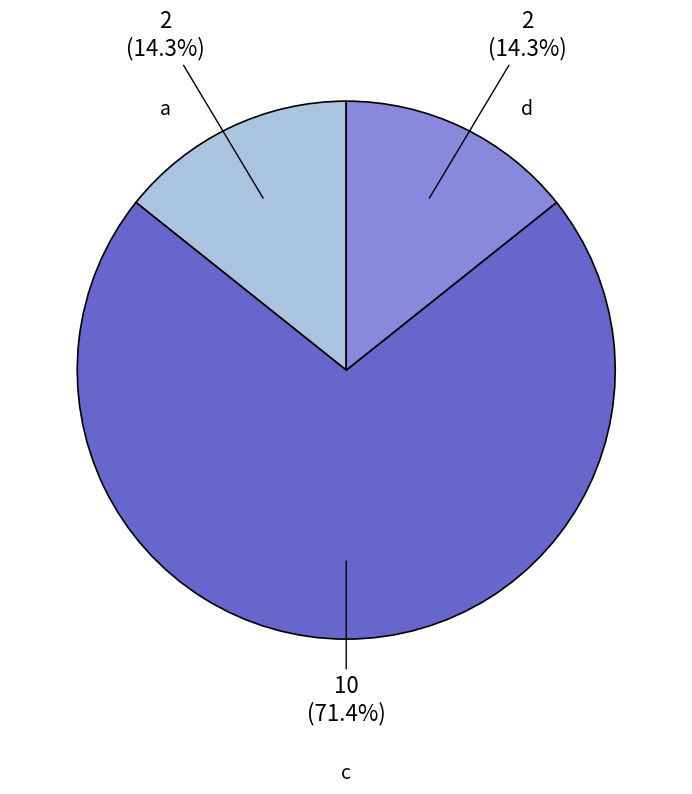

Does any single category account for the majority?

Yes